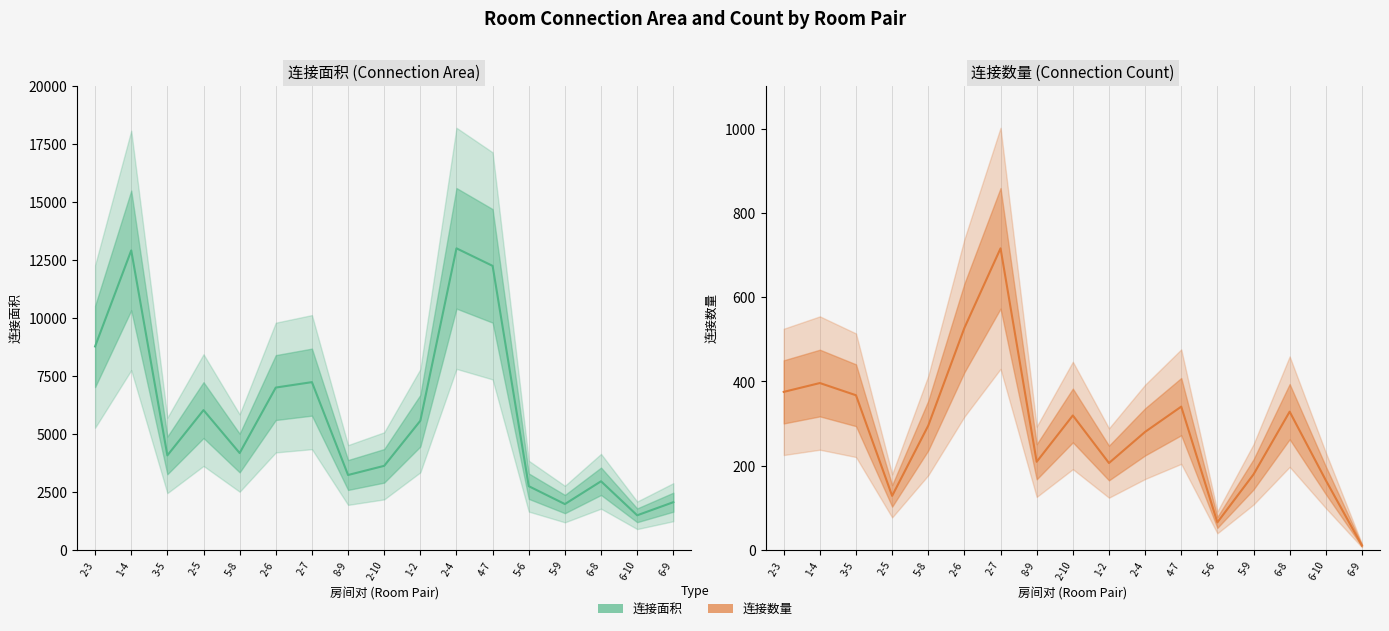

What are all the series names shown in the legend?

连接面积, 连接数量